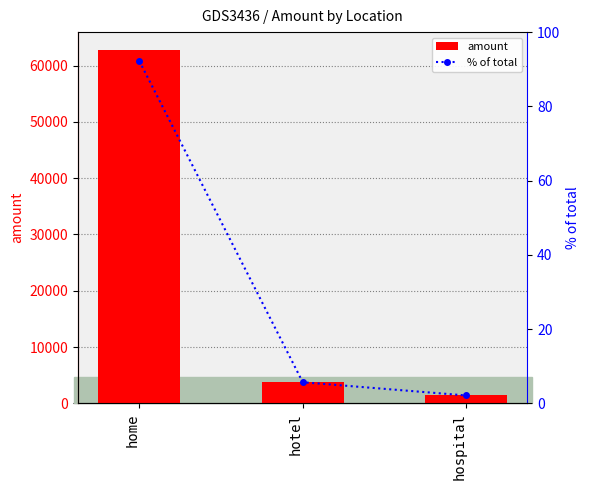

Rank the series by their average value, from lowest to highest.

% of total, amount